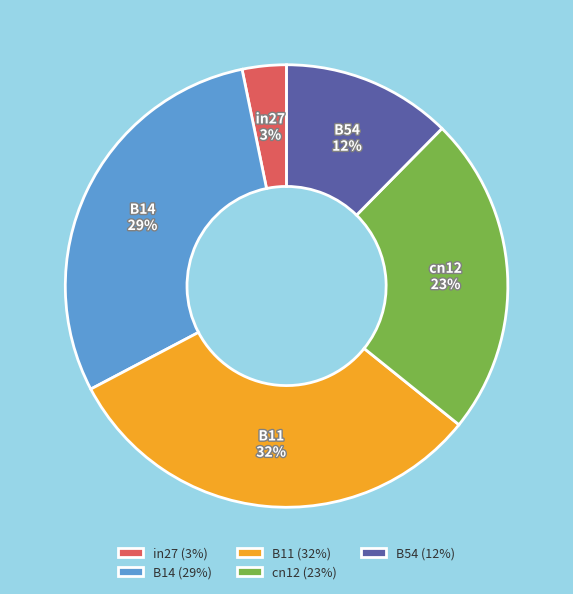

To the nearest percent, what is the average slice percentage?

20%